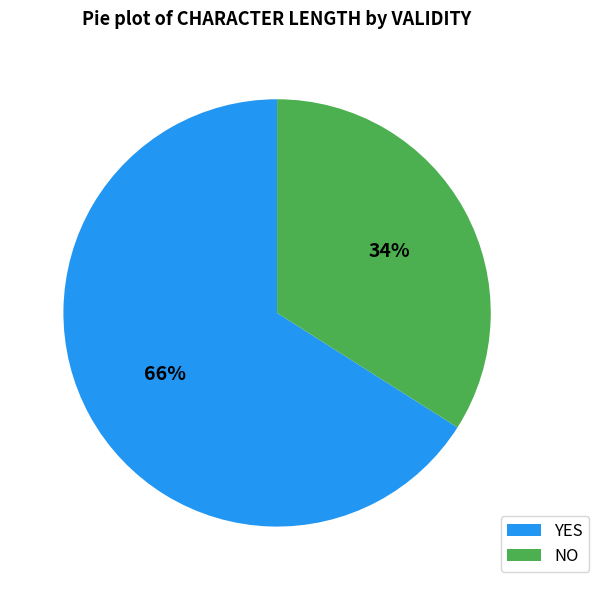

How many slices are in this pie chart?

2